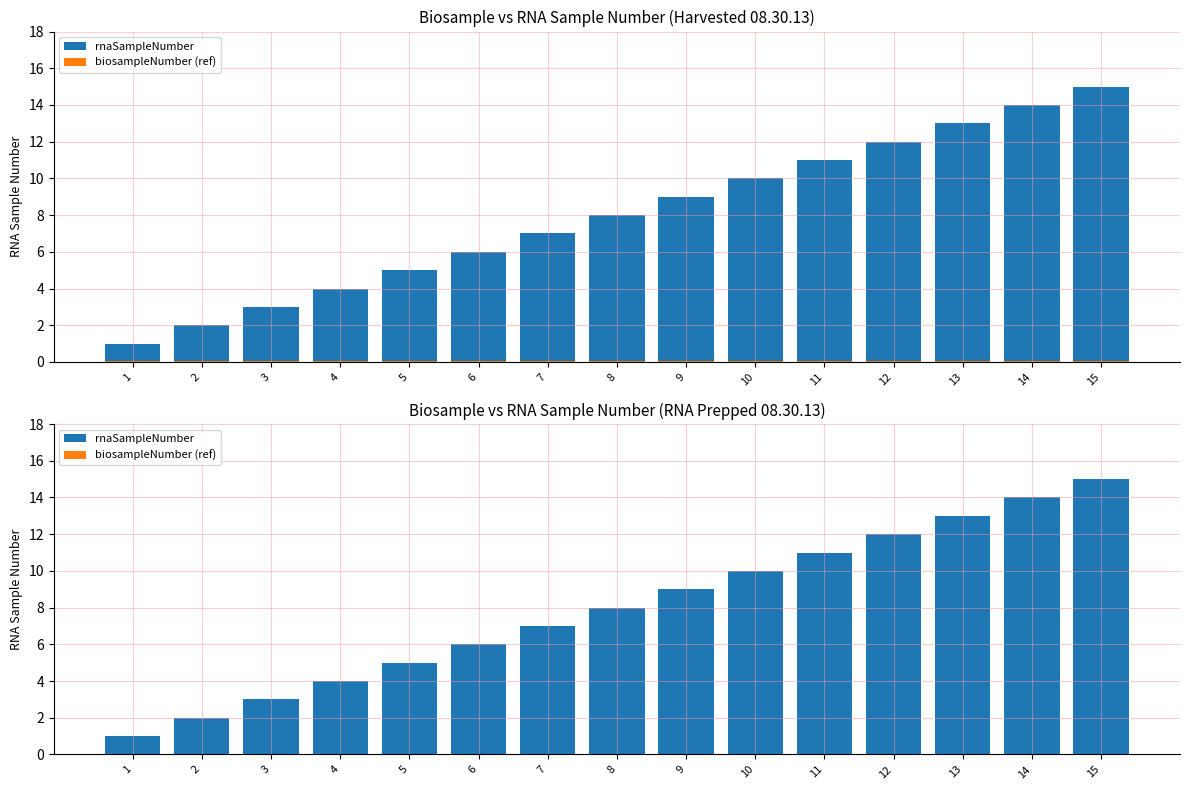

What is the difference between the rnaSampleNumber values at 10 and 15?

5.0